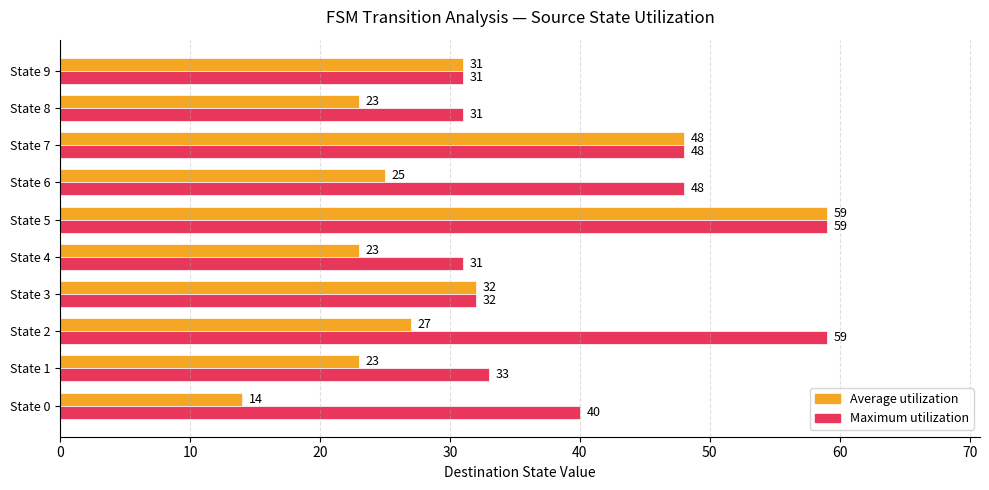

The value of Maximum utilization at State 7 is 70. True or false?

False